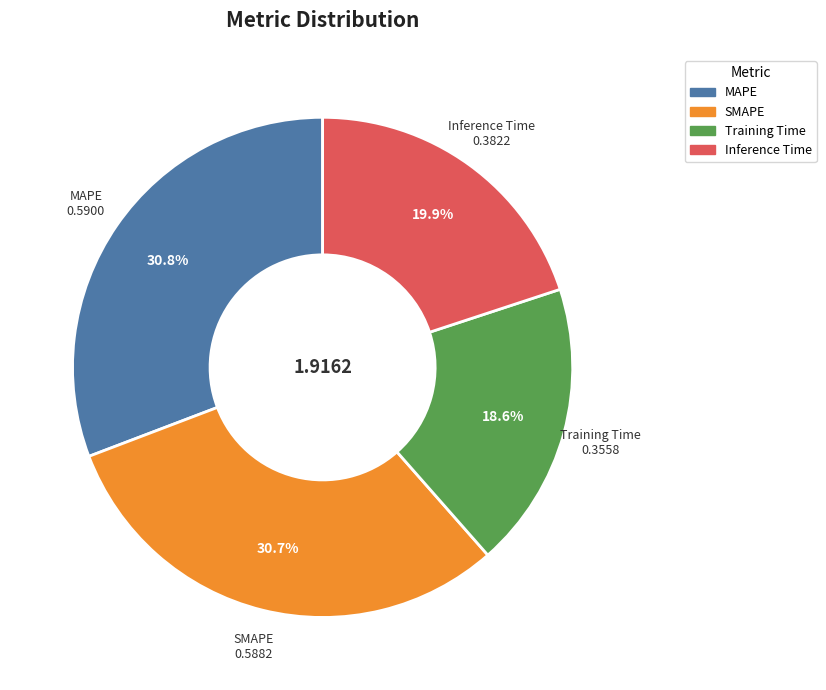

Between SMAPE and Inference Time, which is larger?

SMAPE